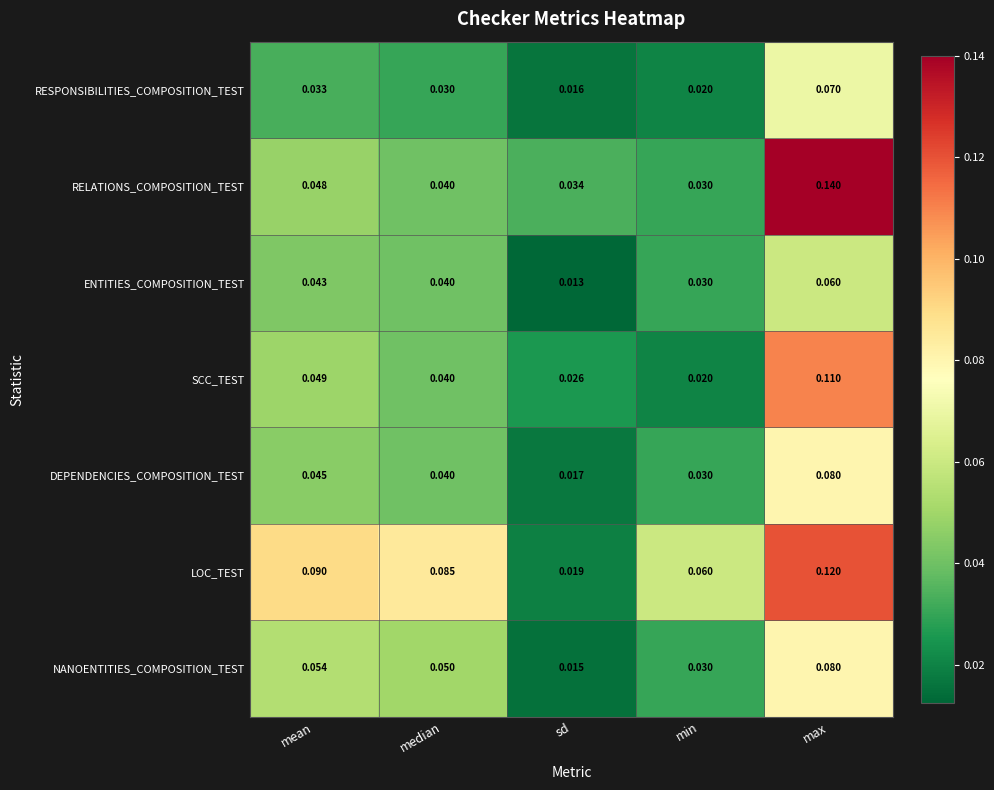

Which series has the largest total across all categories?

LOC_TEST